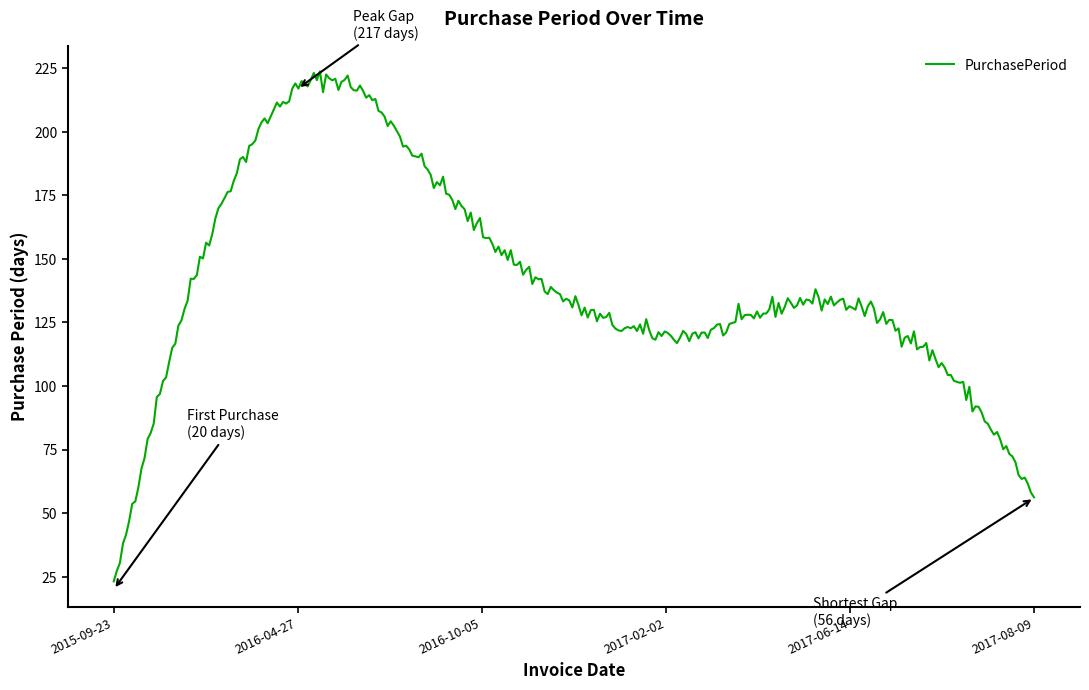

What is the difference between the maximum and minimum values?

200.6